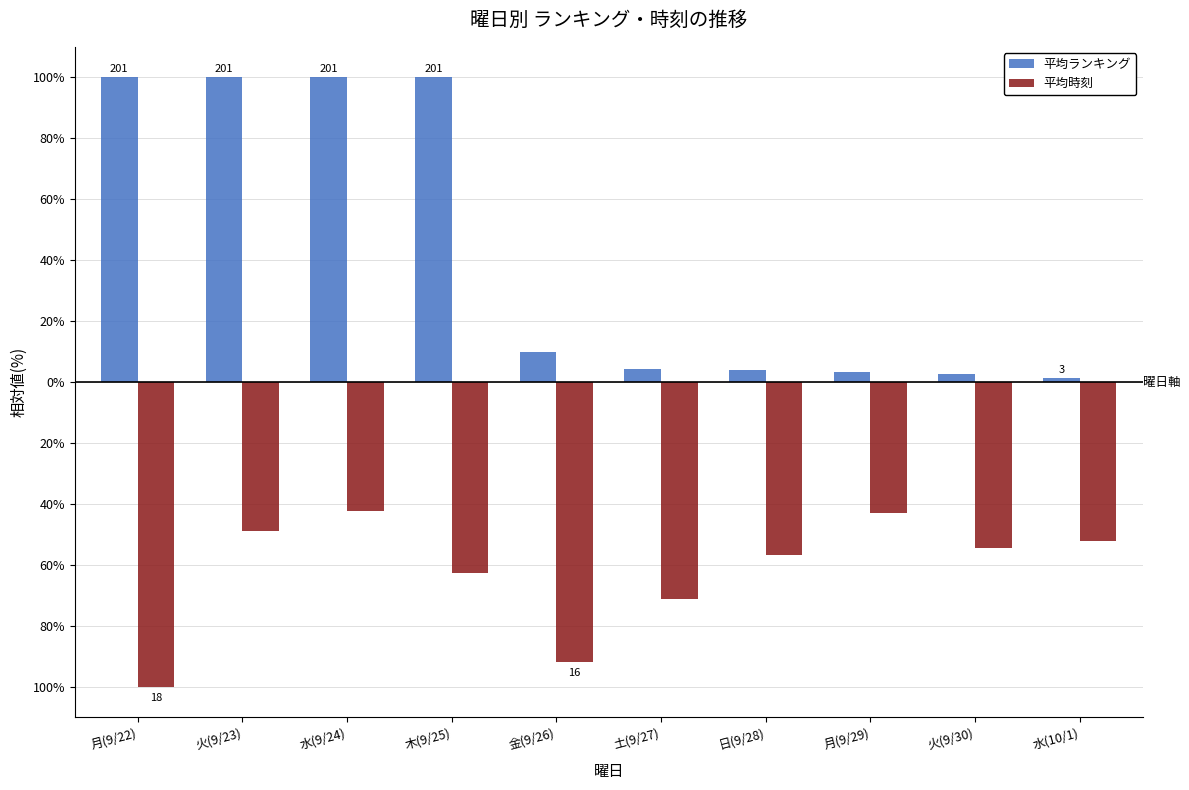

Are the bars grouped side by side (vs. stacked)?

Yes